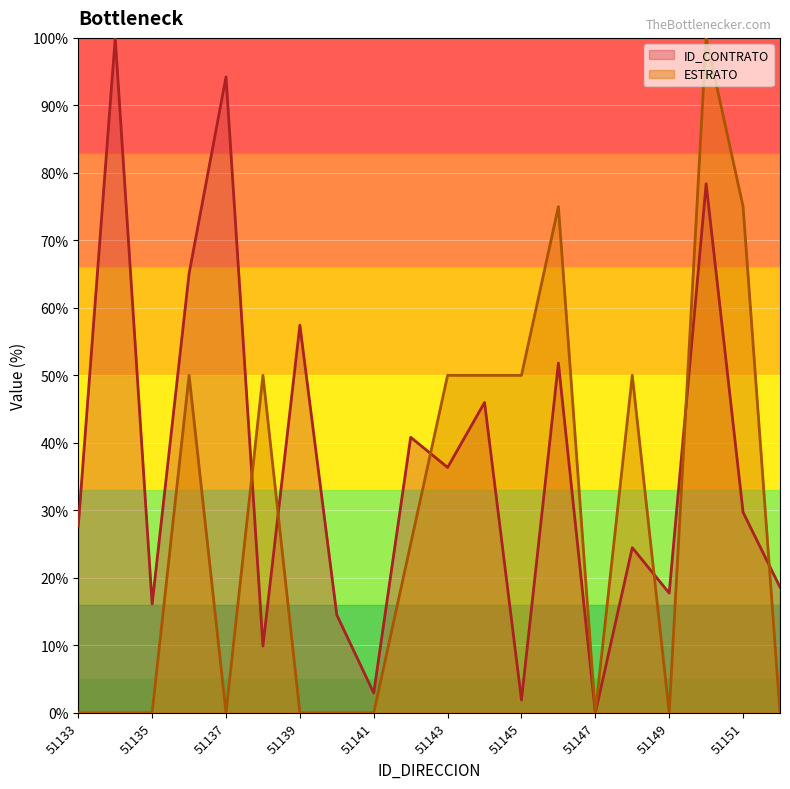

What is the sum of the ESTRATO values at 51144 and 51140?

50.0